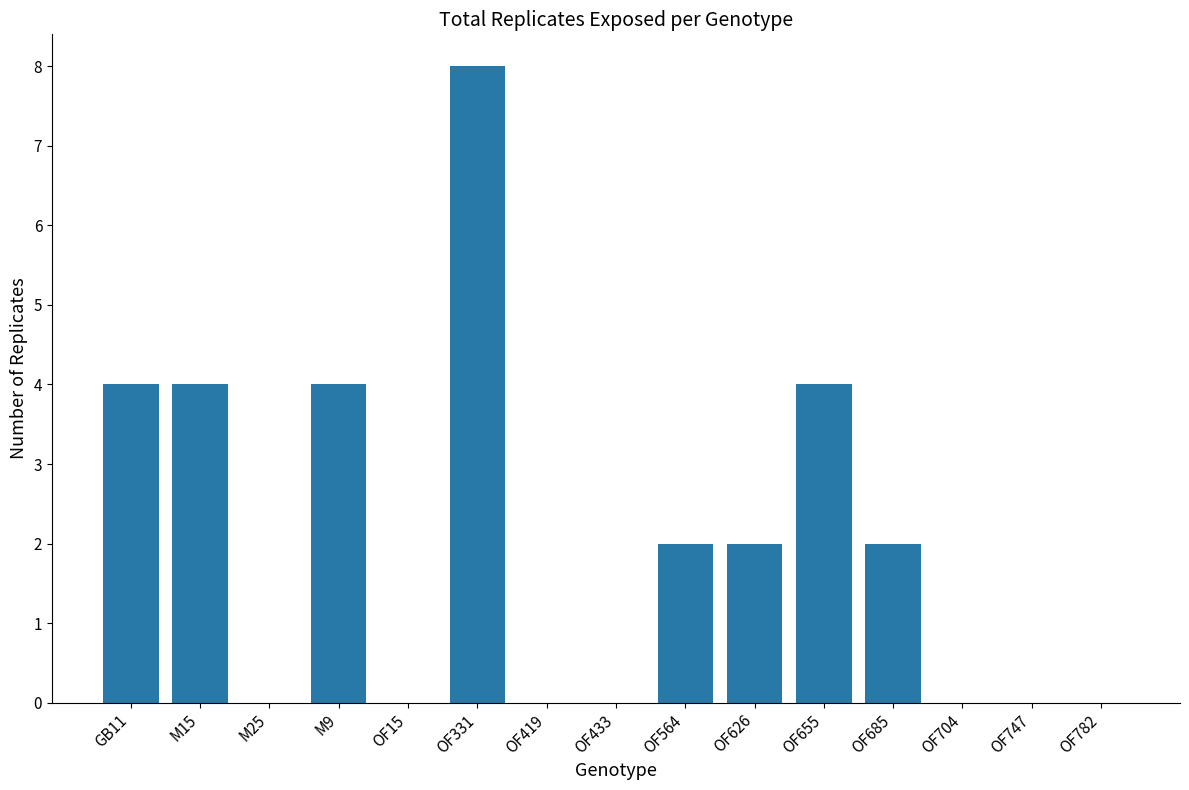

Which label corresponds to the largest value in the chart?

OF331